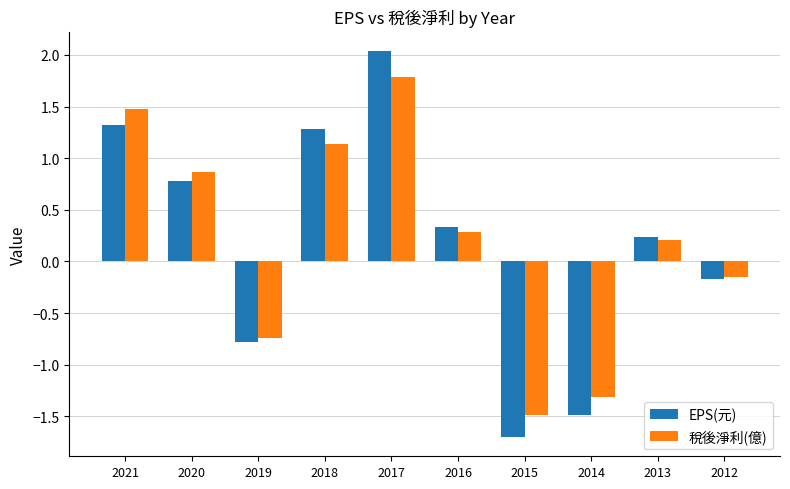

The value of EPS(元) at 2015 is -2.4. True or false?

False